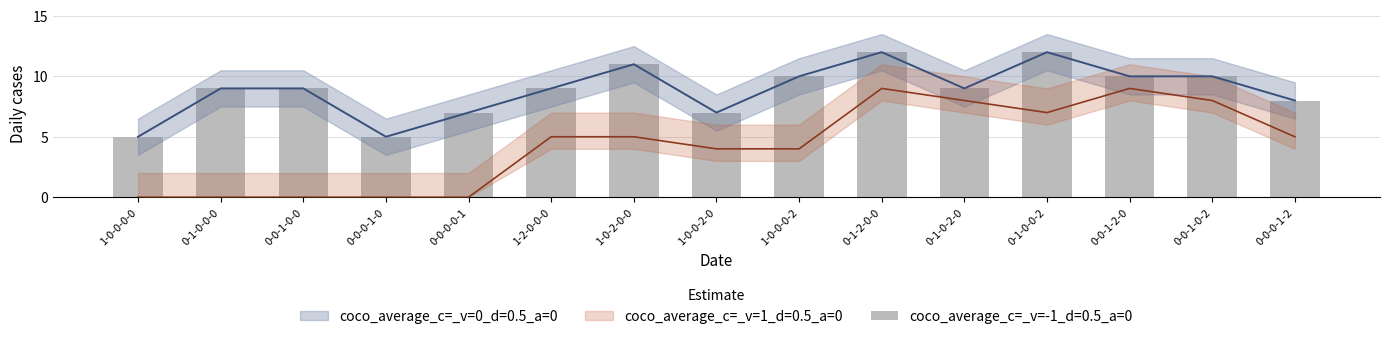

At which label does coco_average_c=_v=1_d=0.5_a=0 first exceed 5?

0-1-2-0-0